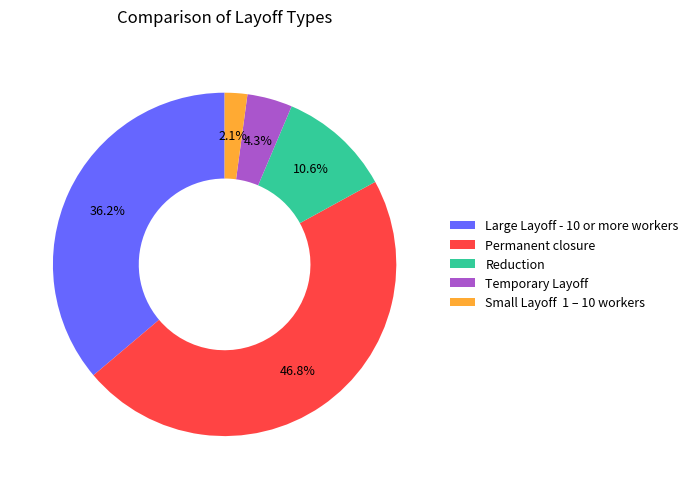

Which has a higher value, Reduction or Permanent closure?

Permanent closure